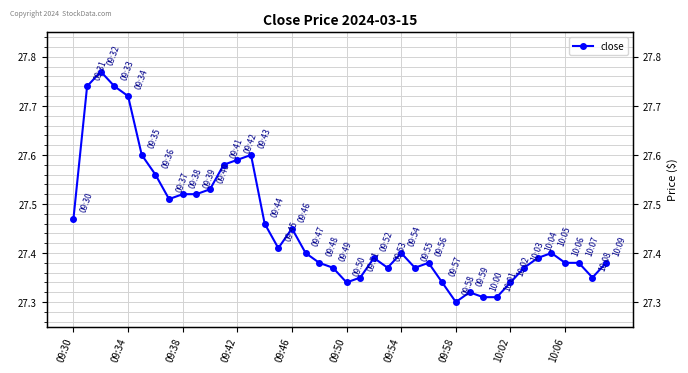

Reading right to left, what are all the values shown in this chart?

27.4	27.4	27.4	27.4	27.4	27.4	27.4	27.3	27.3	27.3	27.3	27.3	27.3	27.4	27.4	27.4	27.4	27.4	27.4	27.3	27.4	27.4	27.4	27.4	27.4	27.5	27.6	27.6	27.6	27.5	27.5	27.5	27.5	27.6	27.6	27.7	27.7	27.8	27.7	27.5